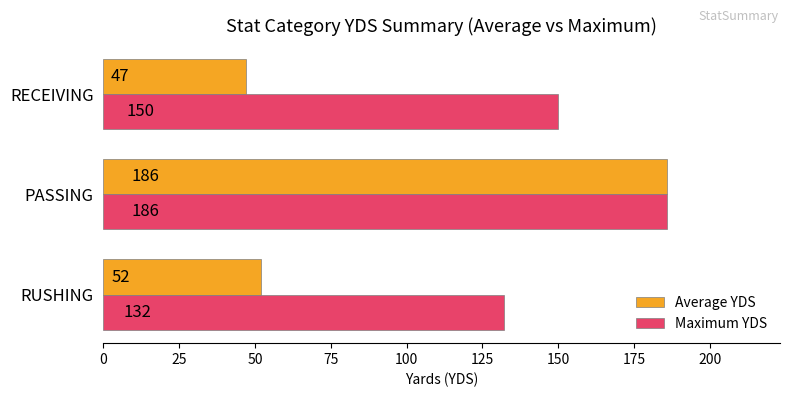

List the series in order of their overall mean, lowest first.

Average YDS, Maximum YDS